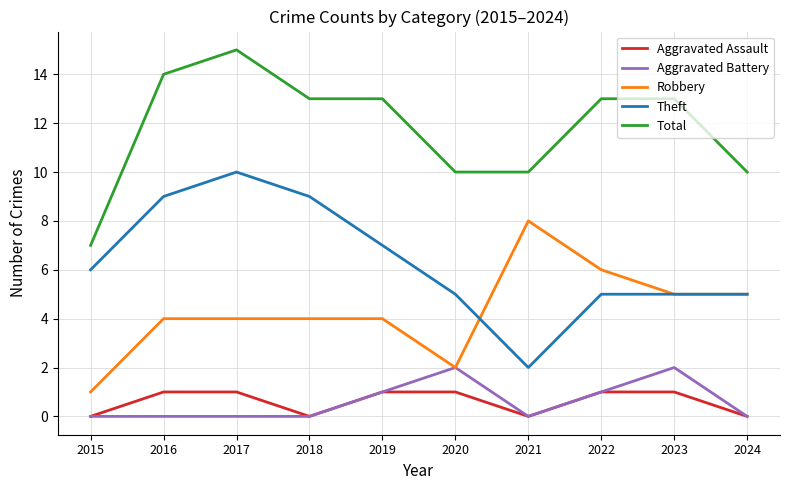

Is it true that Aggravated Battery equals 0 at 2024?

True